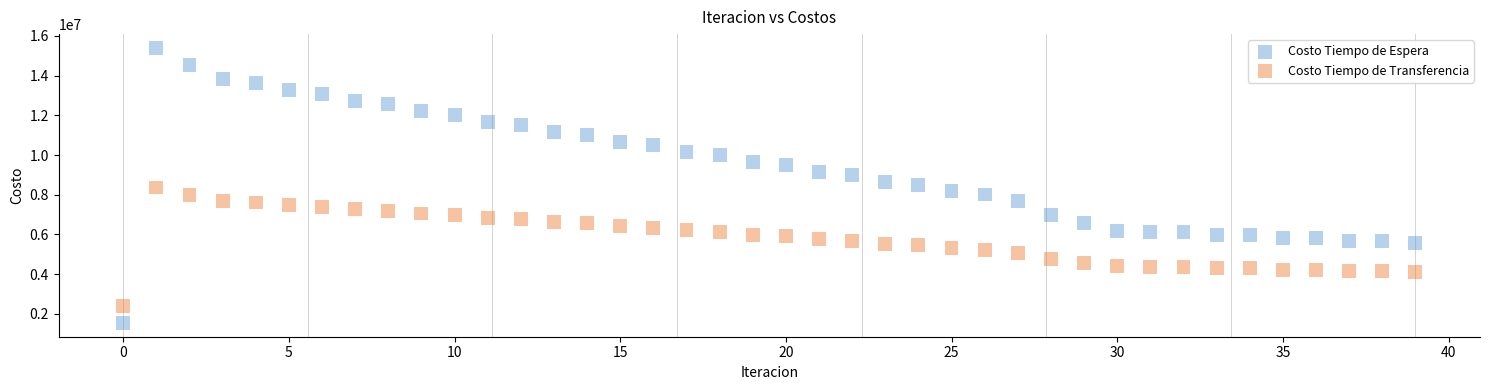

Which series contains the lowest Y value?

Costo Tiempo de Espera